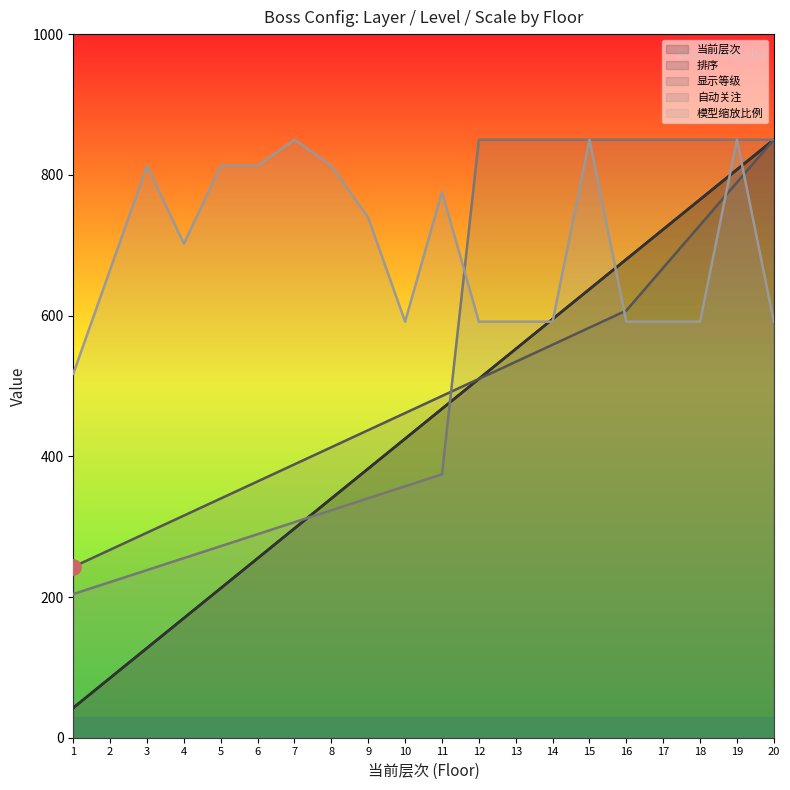

Which series has the largest total across all categories?

模型缩放比例